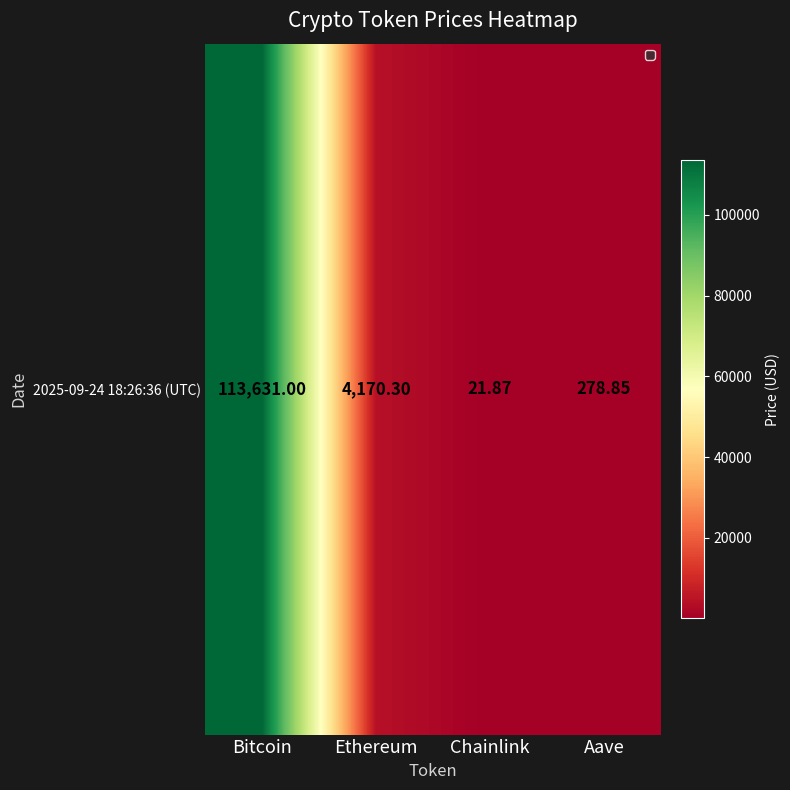

The chart shows a value of 5711.0 at Ethereum. True or false?

False